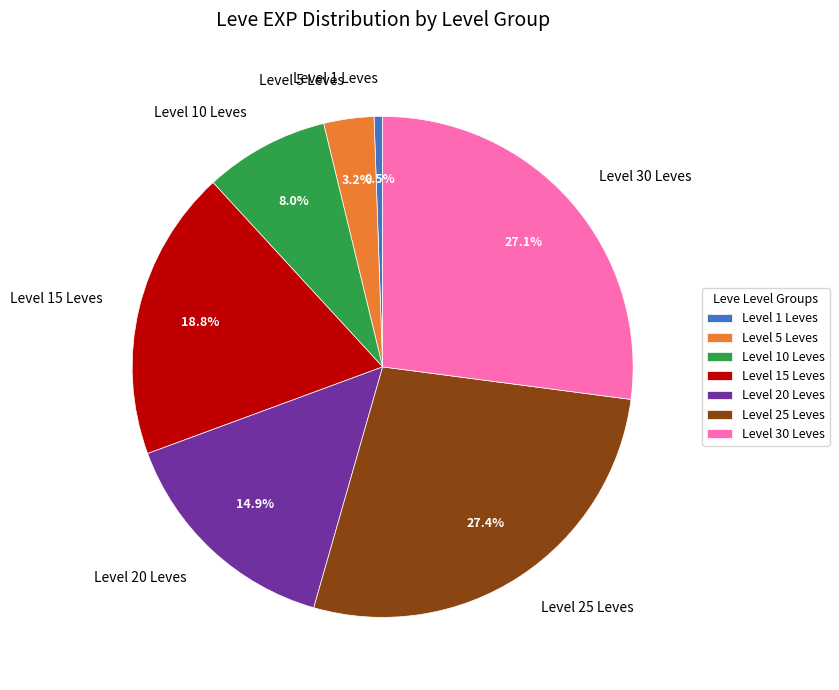

Is there a majority slice in this chart?

No